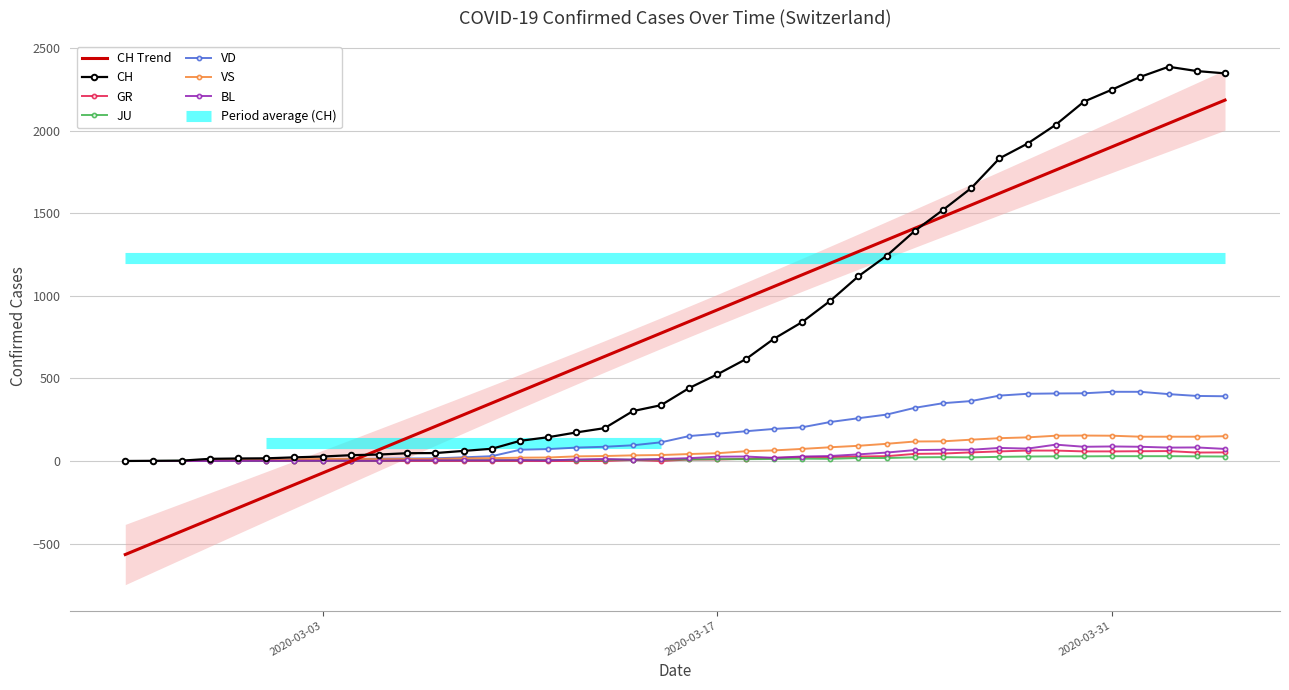

Does the chart have visible grid lines?

Yes